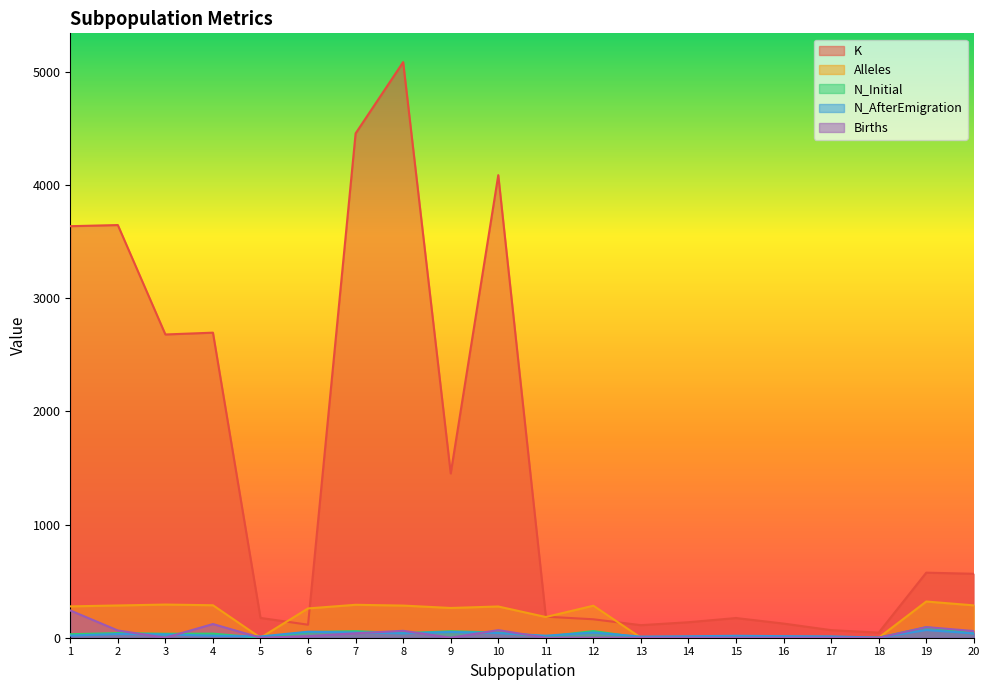

Reading left to right, extract all data points from this chart.

K: 3637	3647	2680	2696	175	115	4457	5087	1452	4088	186	163	111	137	174	125	67	45	575	565
Alleles: 277	285	293	287	0	259	291	284	263	276	183	283	0	0	0	0	0	0	320	286
N_Initial: 31	41	35	36	0	50	58	40	57	46	10	59	0	0	0	0	0	0	93	38
N_AfterEmigration: 19	33	29	18	11	53	46	39	51	41	18	46	10	13	17	14	12	1	68	38
Births: 241	64	0	121	0	14	39	61	0	67	0	0	0	0	0	0	0	0	94	59